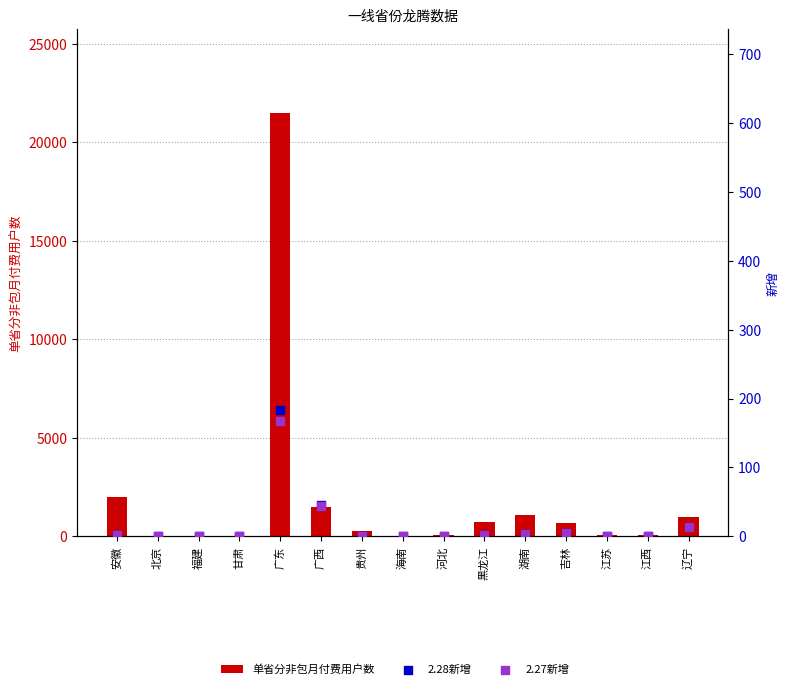

Which series reaches the minimum Y coordinate?

2.28新增